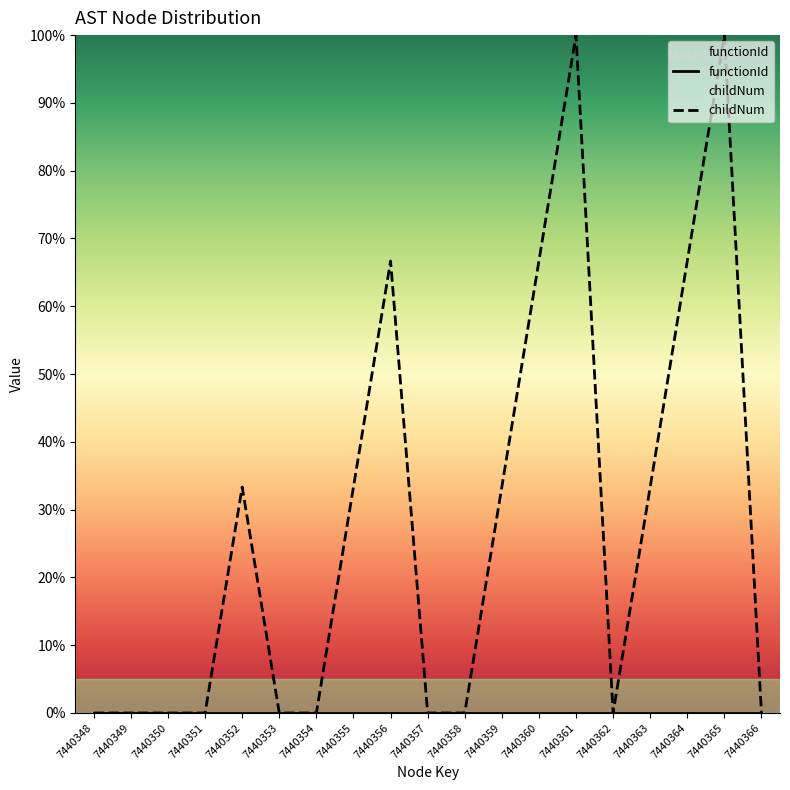

Between 7440357 and 7440349, which is larger?

7440357